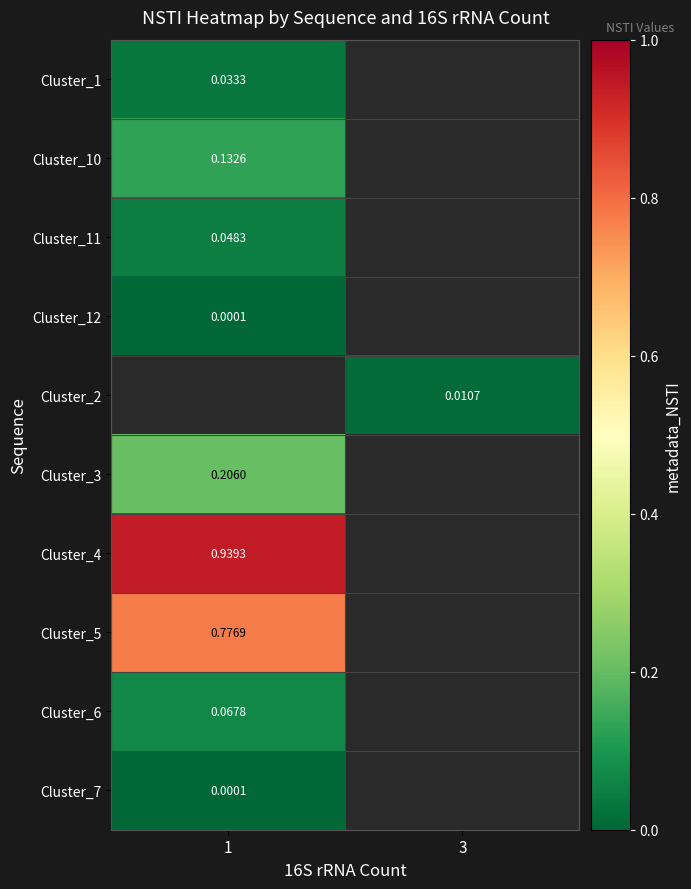

What is the greatest value displayed?

0.9